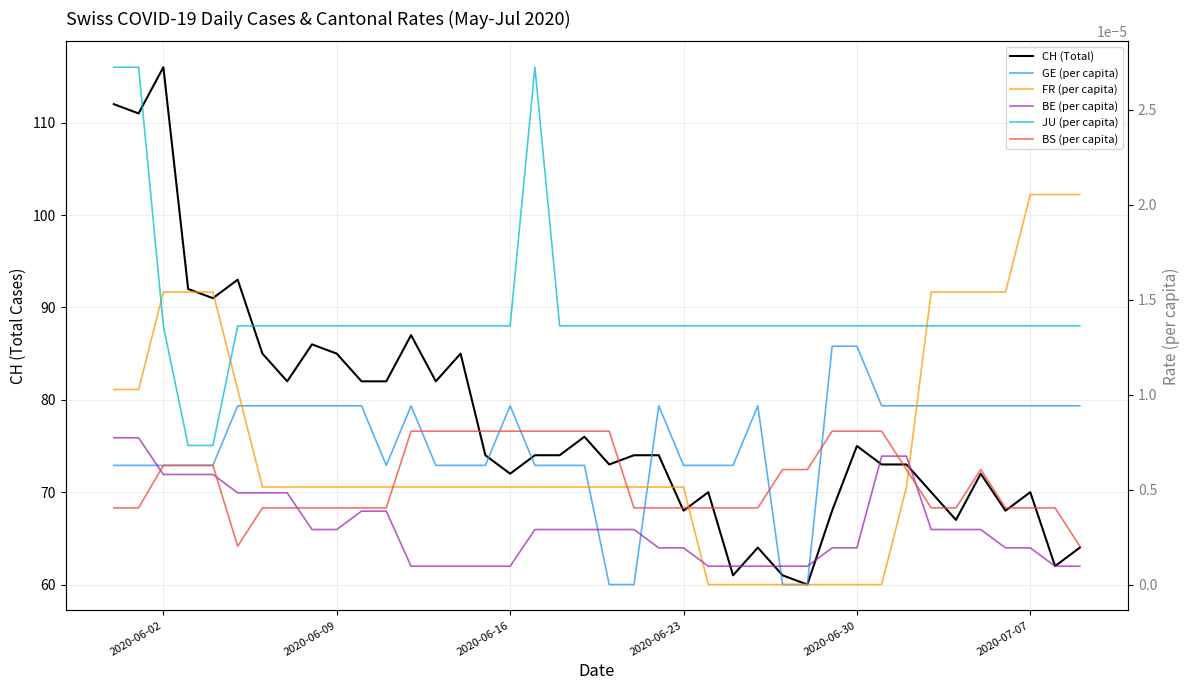

List the series in order of their peak value, highest first.

CH (Total), JU (per capita), FR (per capita), GE (per capita), BS (per capita), BE (per capita)